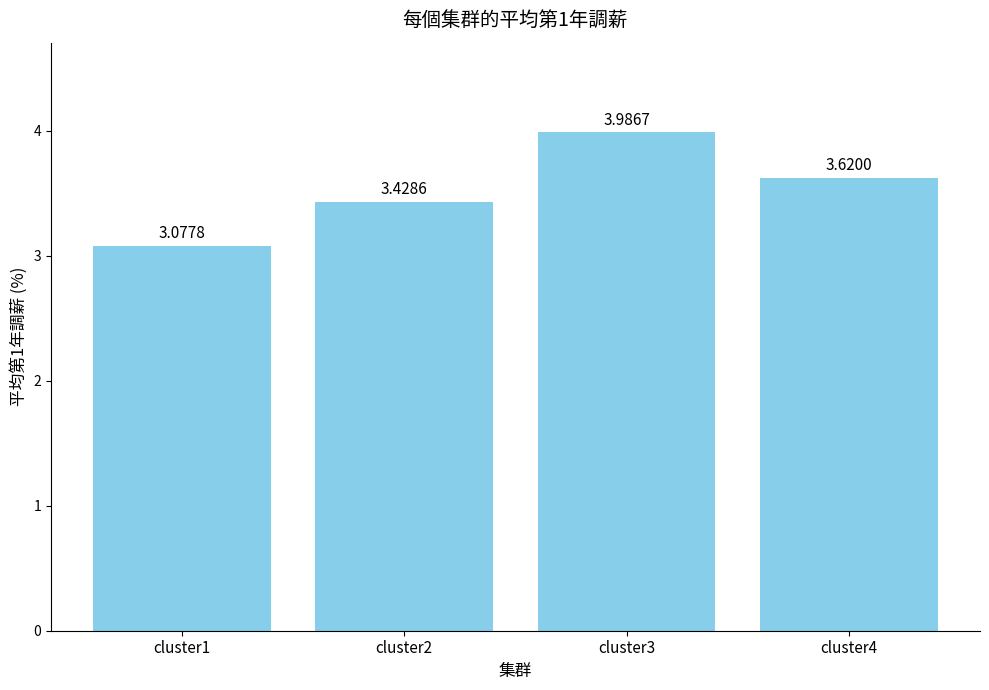

What is the sum of all values?

14.1